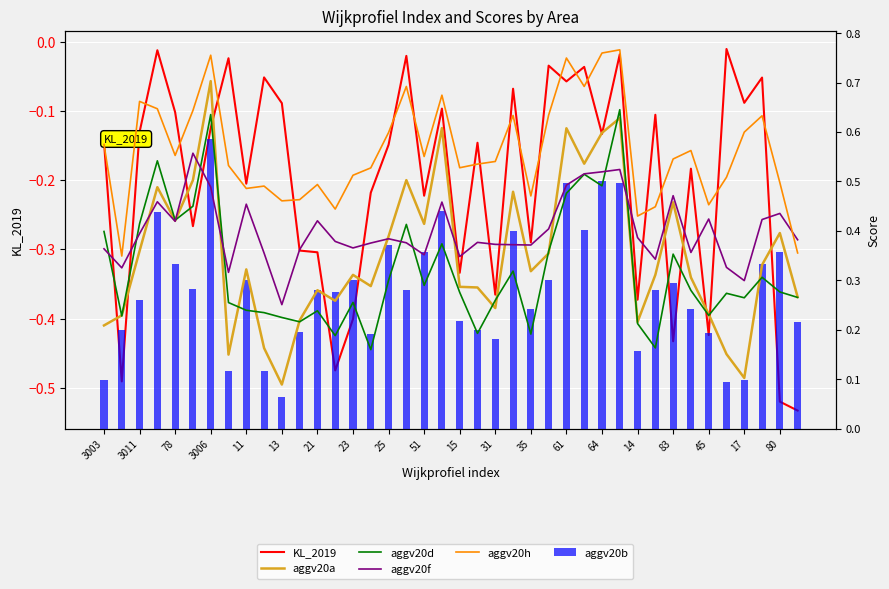

What is the total value across all series at 23?

1.3